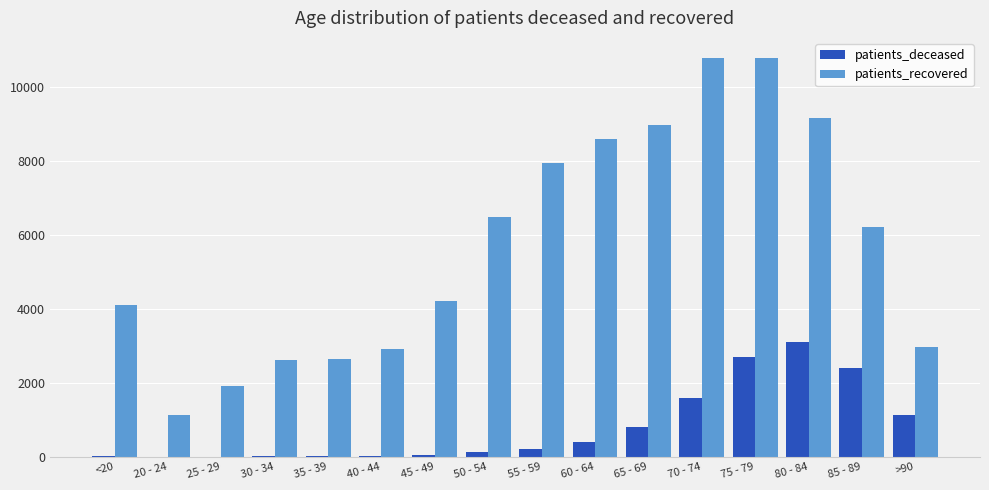

What is the maximum value shown in the chart?

10792